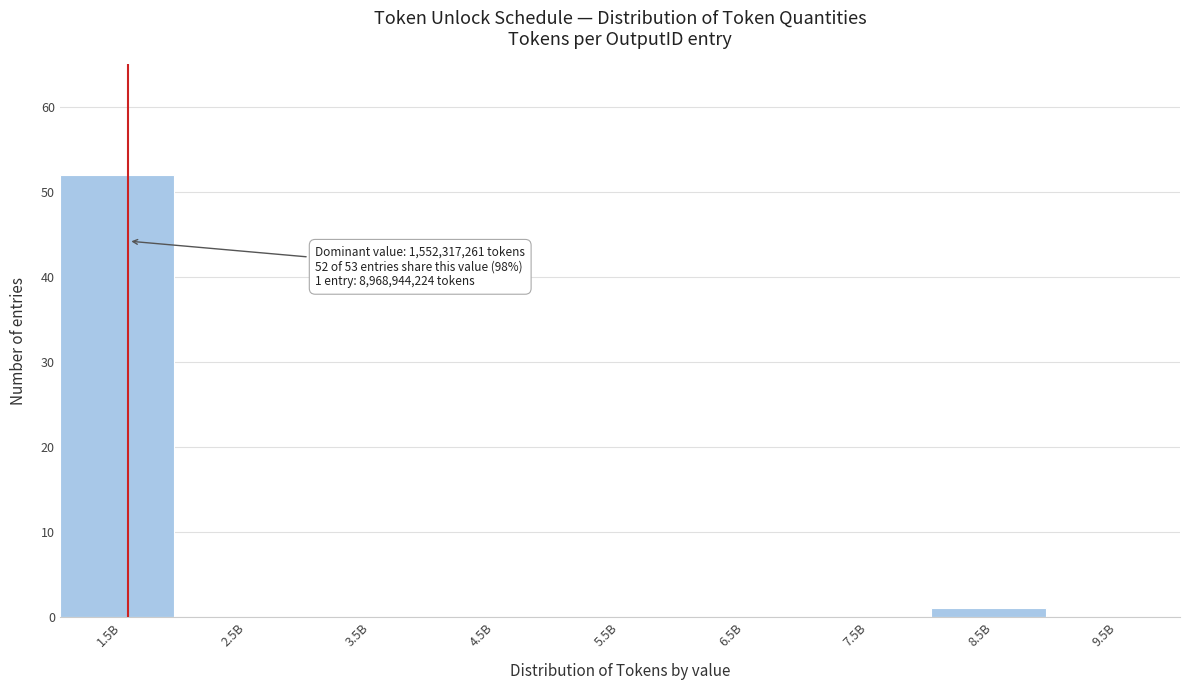

Reading left to right, transcribe all the data shown in this chart.

1.5B=52	2.5B=0	3.5B=0	4.5B=0	5.5B=0	6.5B=0	7.5B=0	8.5B=1	9.5B=0